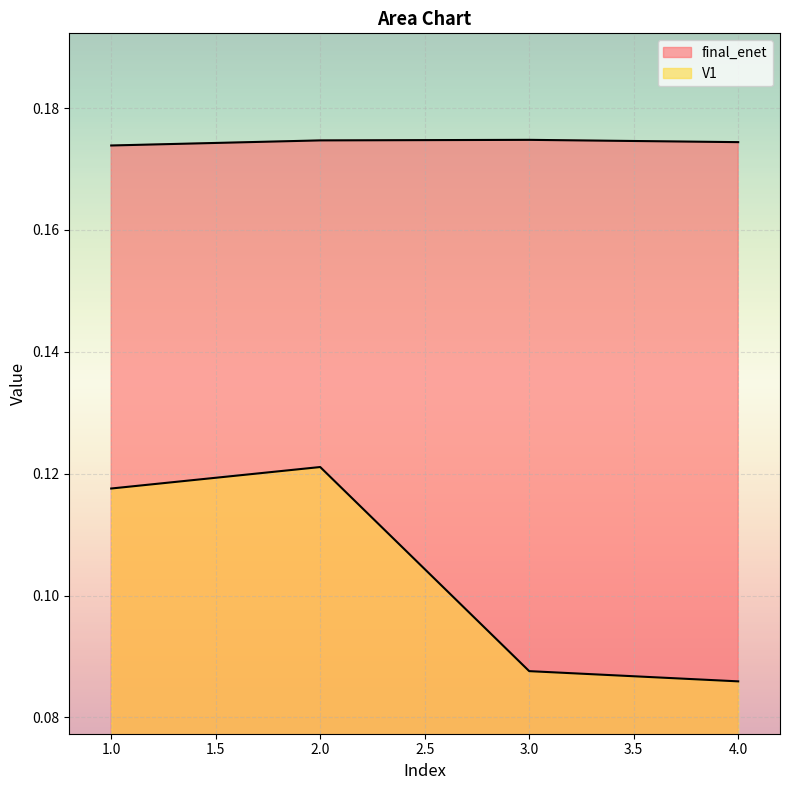

What is the sum of all V1 values?

0.4